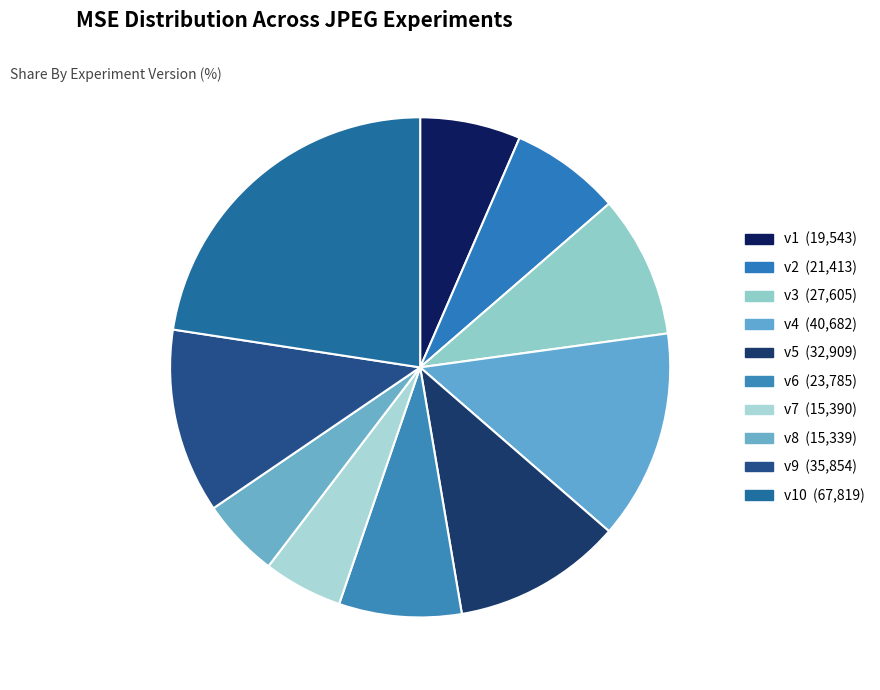

Count the number of slices in the pie.

10